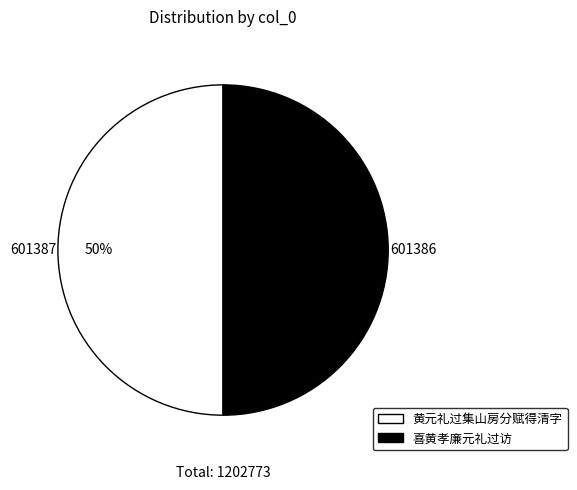

Is the sum of 黄元礼过集山房分赋得清字 and 喜黄孝廉元礼过访 greater than half?

Yes